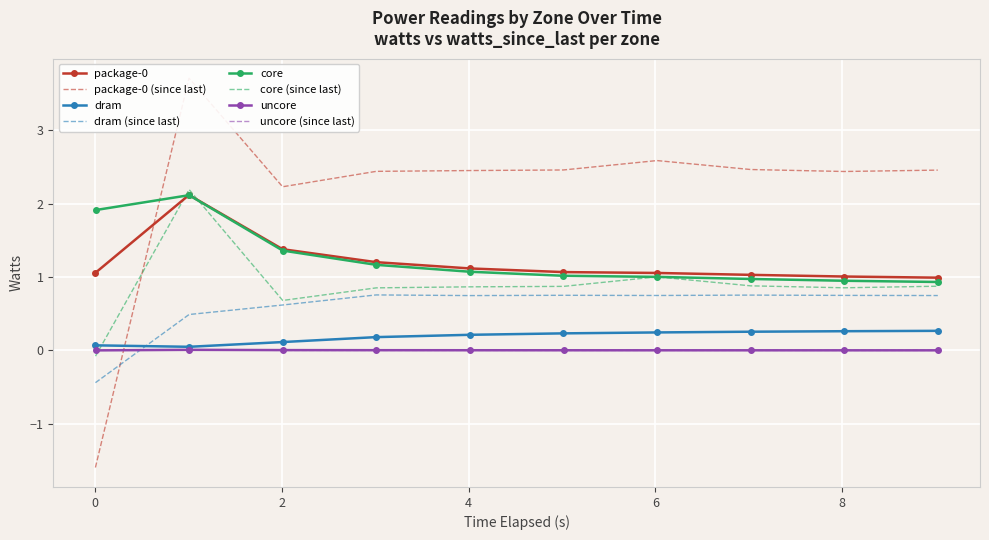

True or false: dram and dram (since last) cross at least once.

True